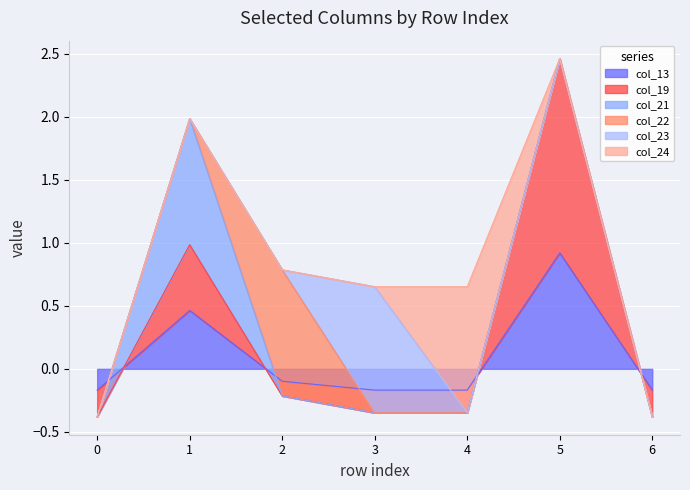

At which category is the sum across all series the highest?

5